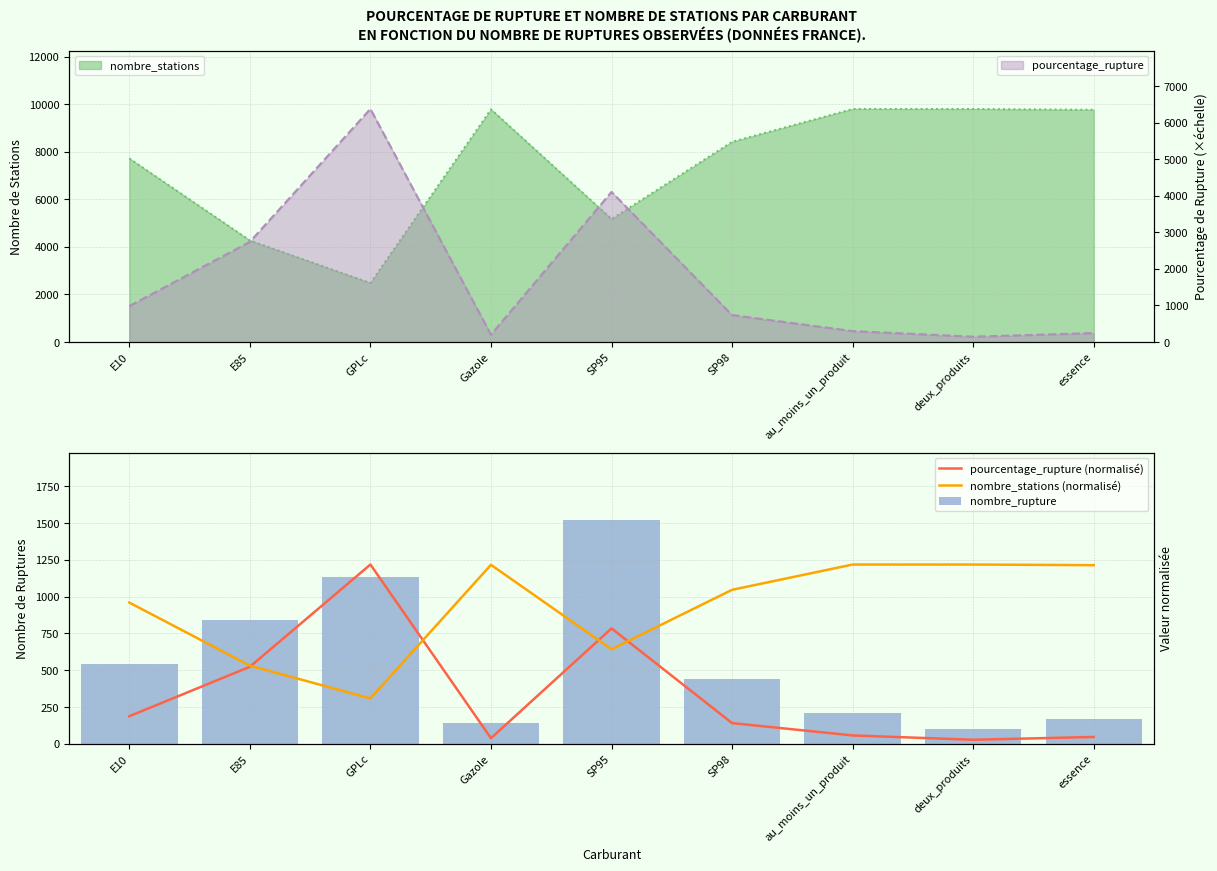

Between deux_produits and essence, which is larger?

essence